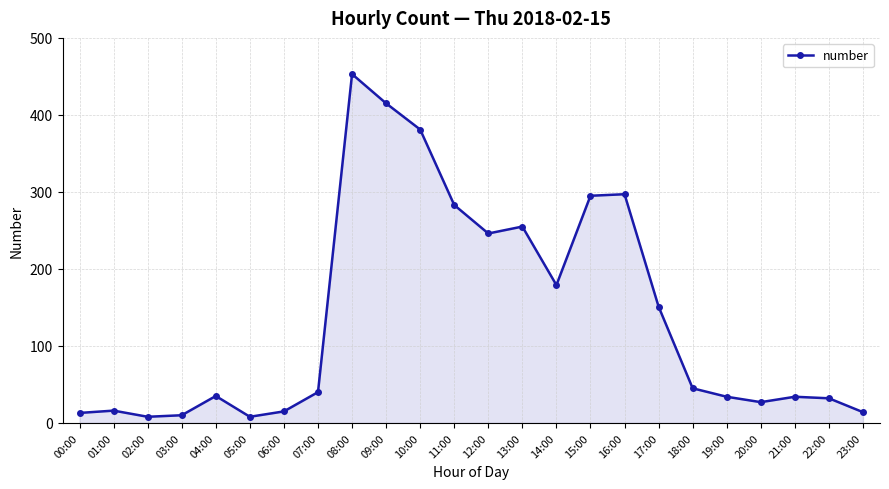

What is the change in value from 01:00 to 04:00?

+19